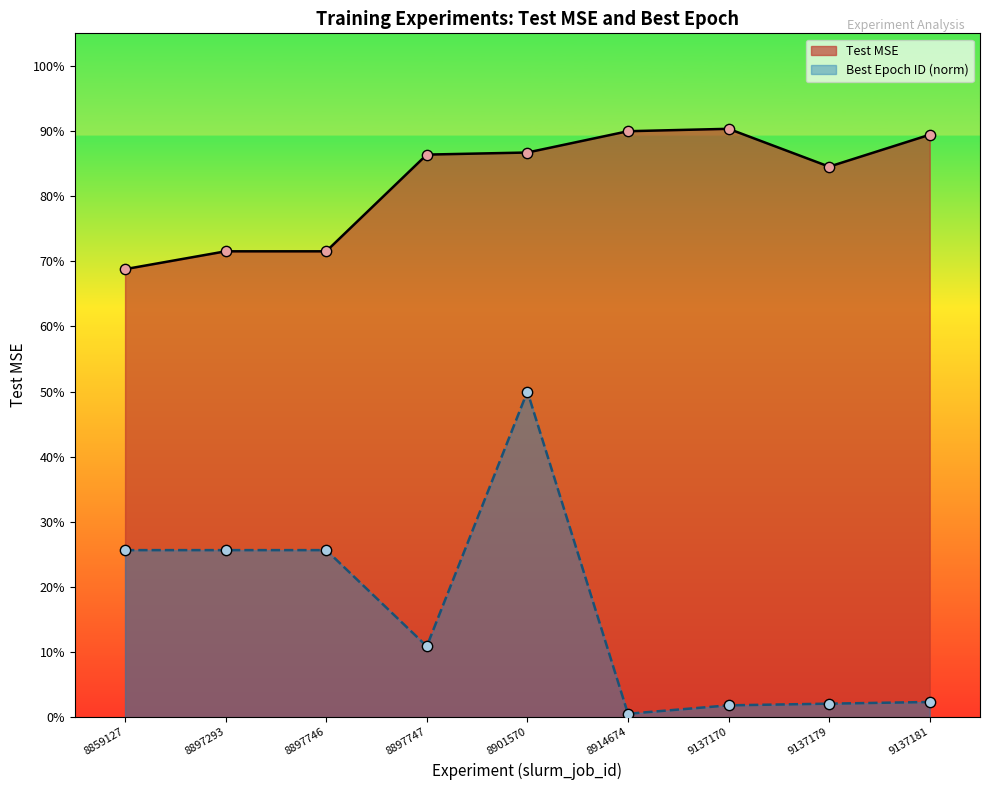

Which series has the largest total across all categories?

Test MSE